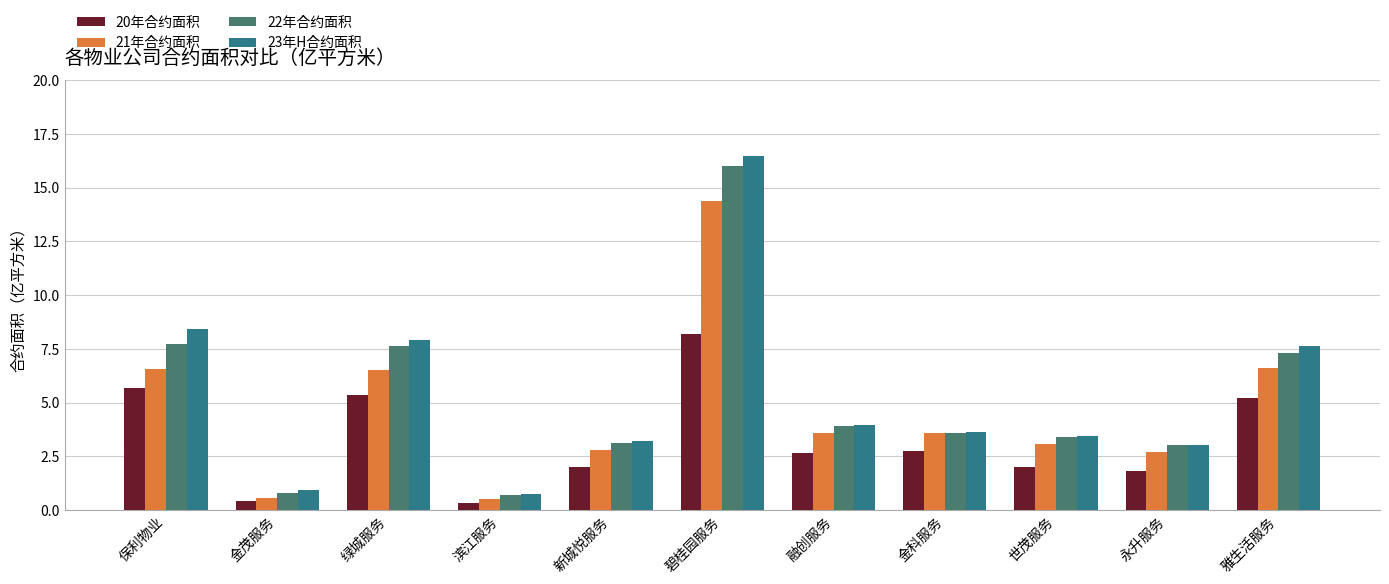

Which series has the widest spread of values?

23年H合约面积